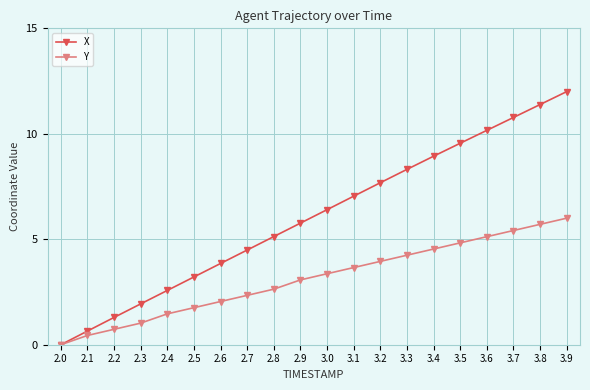

List the labels in order of Y value, largest first.

3.9, 3.8, 3.7, 3.6, 3.5, 3.4, 3.3, 3.2, 3.1, 3.0, 2.9, 2.8, 2.7, 2.6, 2.5, 2.4, 2.3, 2.2, 2.1, 2.0